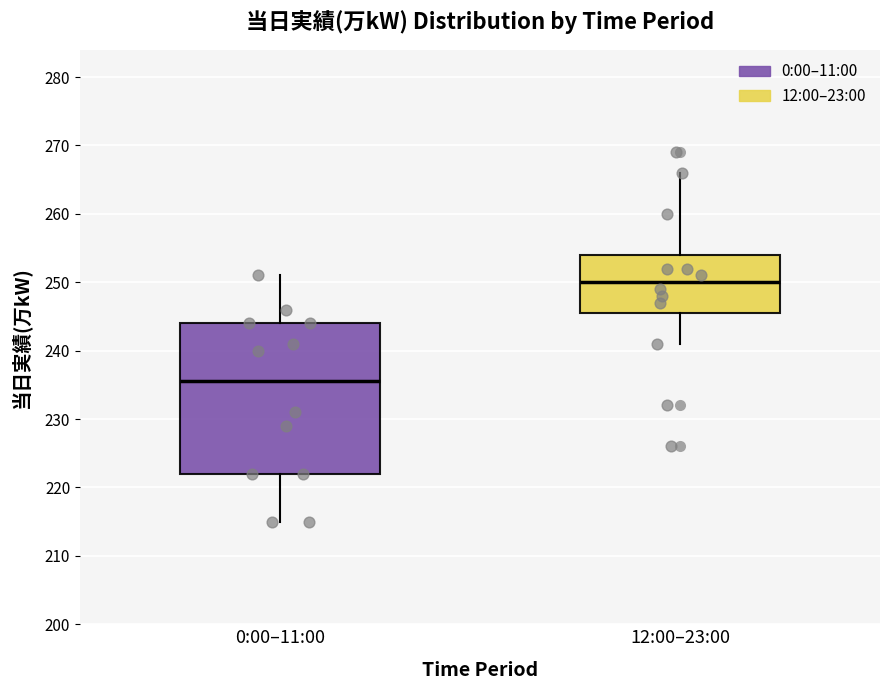

Reading left to right, read every box against the y-axis: the position of its median line, the range the box covers, and the ends of its whiskers. The values are not printed on the chart, so give them approximately, as read against the axis.

0:00–11:00: median 236, box 222 to 244, whiskers 215 to 251
12:00–23:00: median 250, box 246 to 254, whiskers 241 to 266